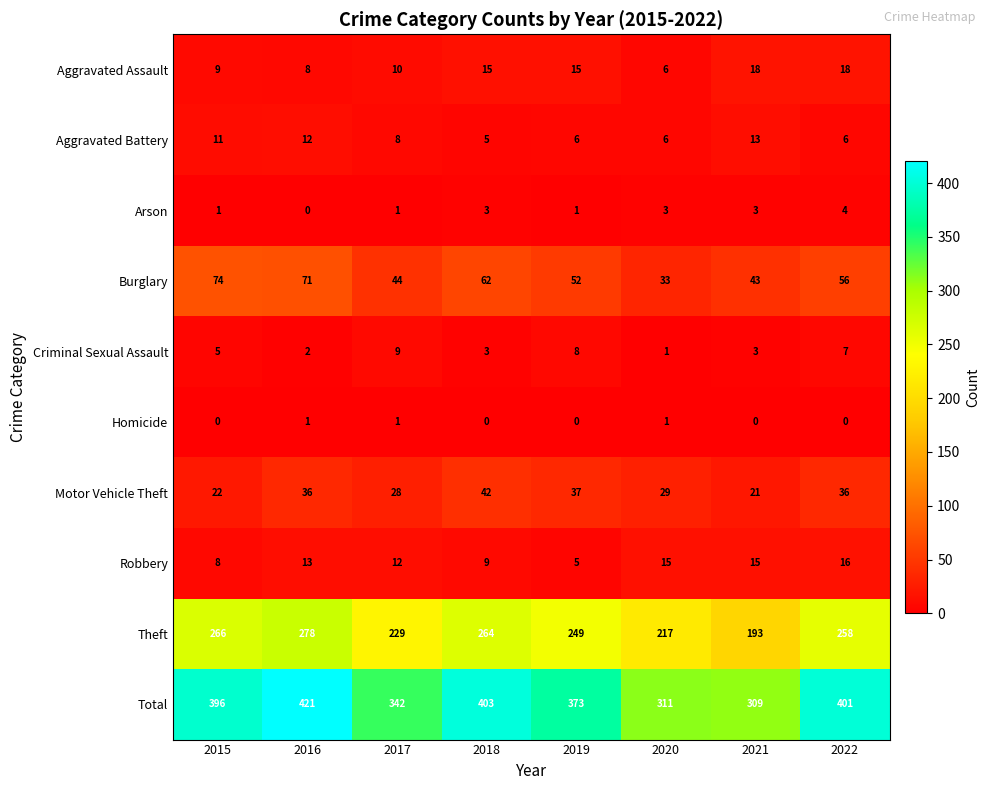

Rank the series by their maximum value, from lowest to highest.

Homicide, Arson, Criminal Sexual Assault, Aggravated Battery, Robbery, Aggravated Assault, Motor Vehicle Theft, Burglary, Theft, Total